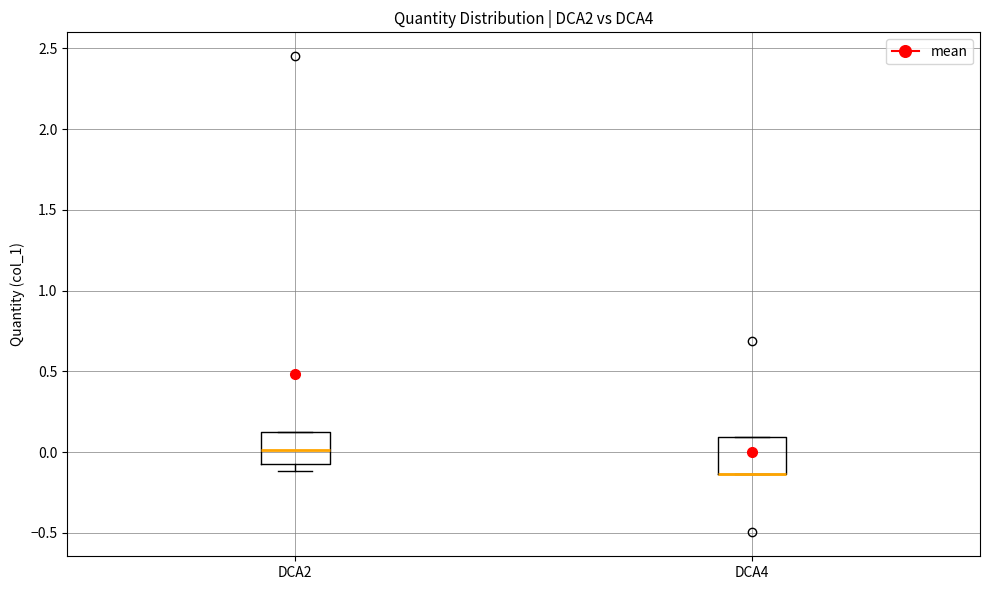

Reading left to right, read every box against the y-axis: the position of its median line, the range the box covers, and the ends of its whiskers. The values are not printed on the chart, so give them approximately, as read against the axis.

DCA2: median 0.00, box -0.05 to 0.15, whiskers -0.10 to 0.15
DCA4: median -0.15 (drawn on the box's lower edge), box -0.15 to 0.10, whiskers -0.15 to 0.10